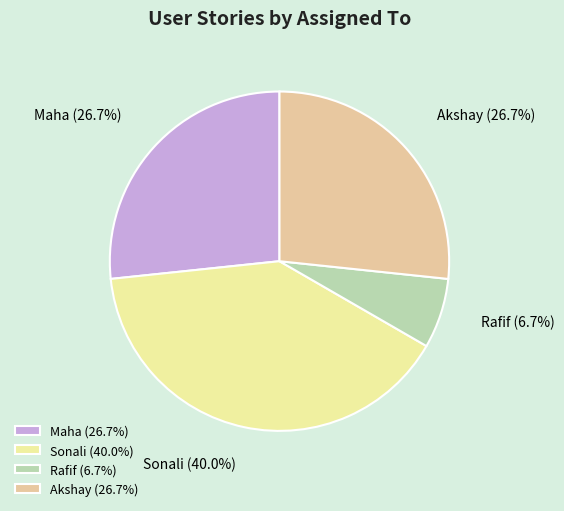

To the nearest percent, what is the difference between the Rafif and Akshay slice percentages?

20%